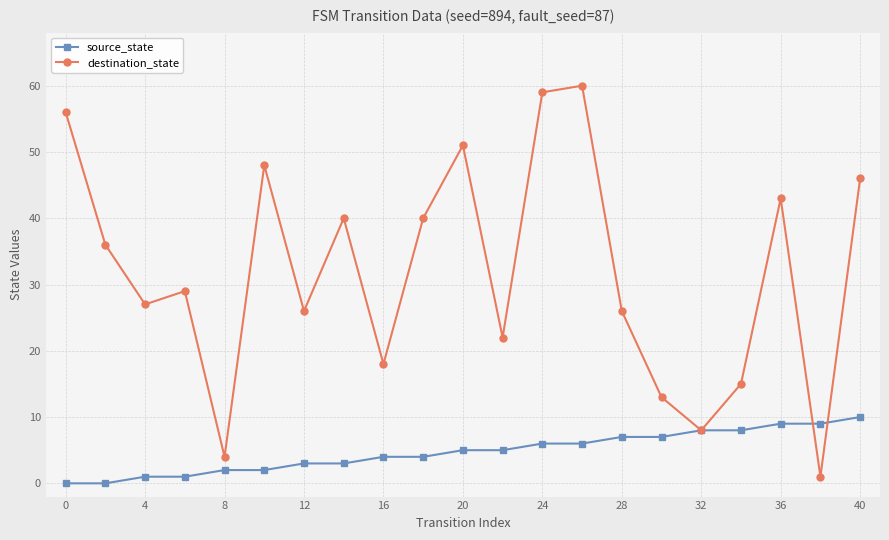

What is the average value of the source_state series?

5